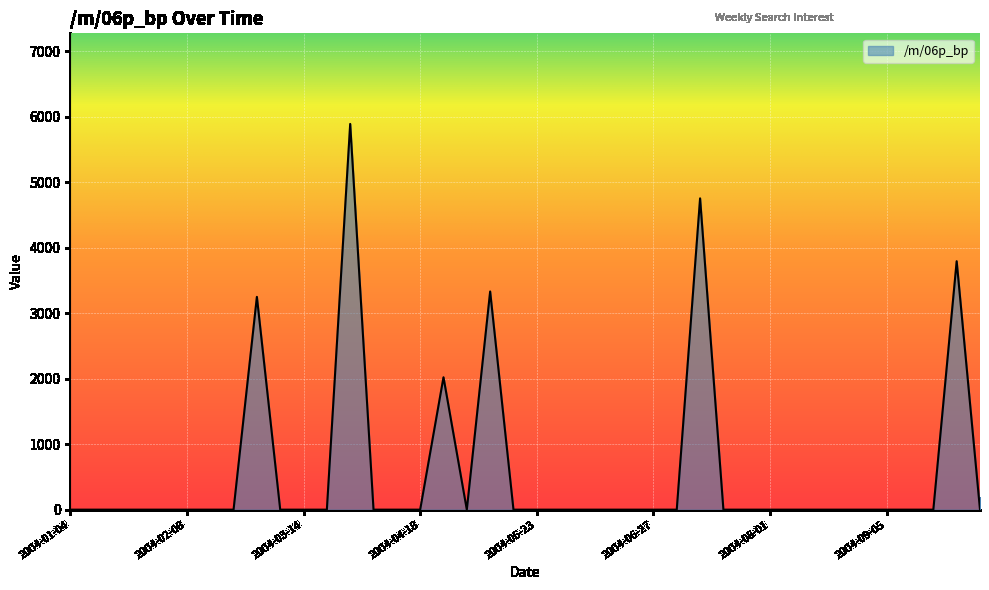

Count the number of values greater than 0.

6